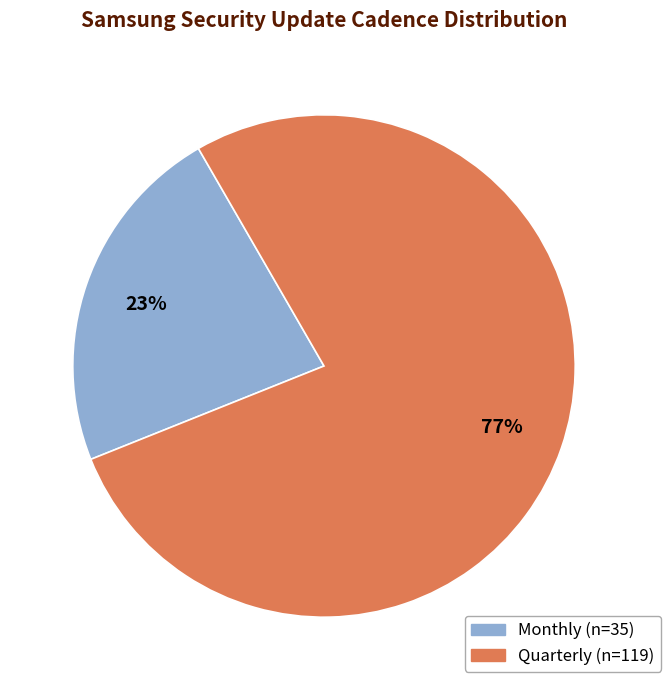

To the nearest percent, what is the average slice percentage?

50%